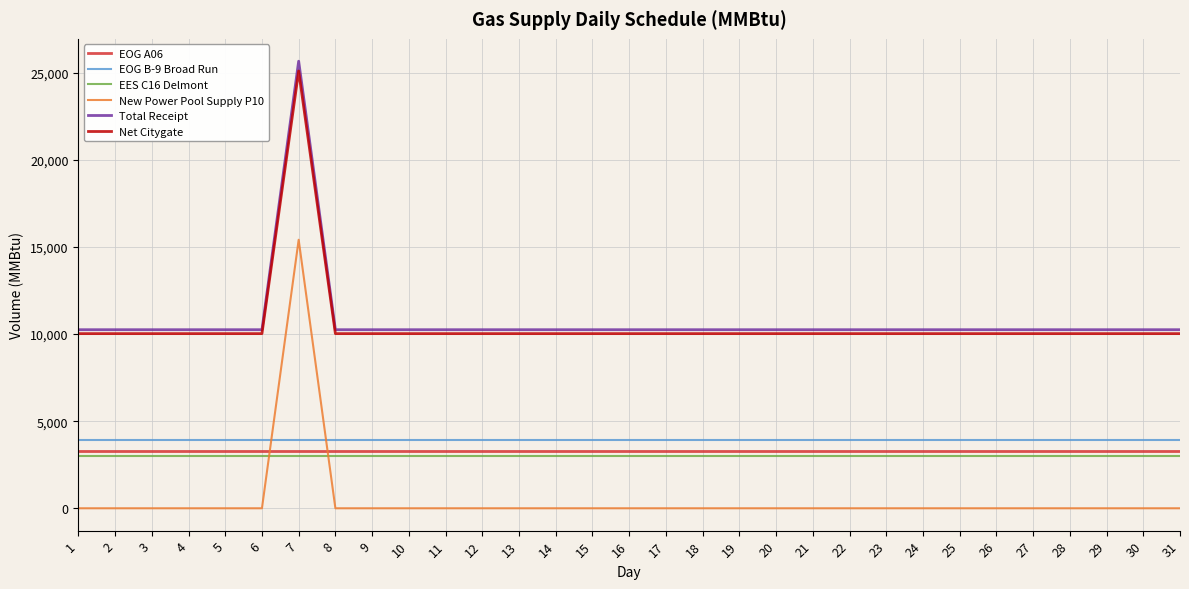

True or false: EOG A06 and Total Receipt cross at least once.

False